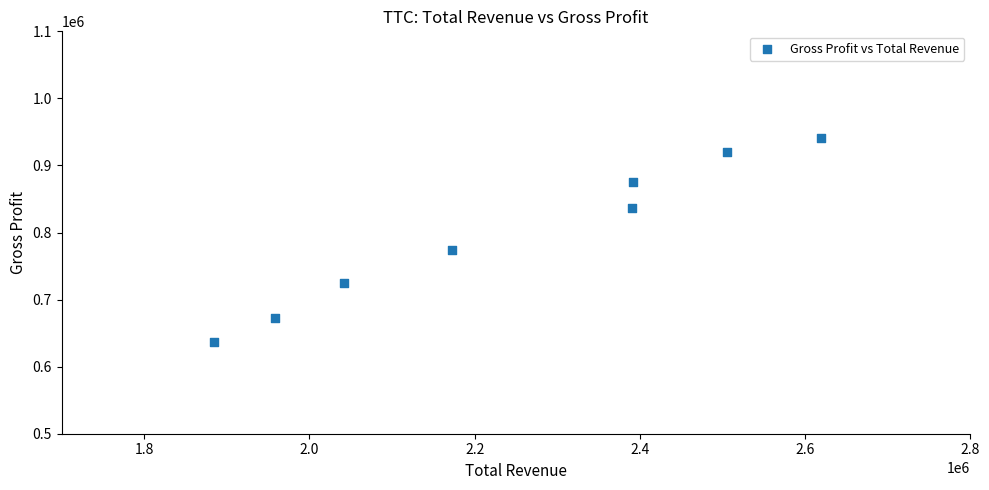

What Y value in the scatter plot is closest to 788800?

773300